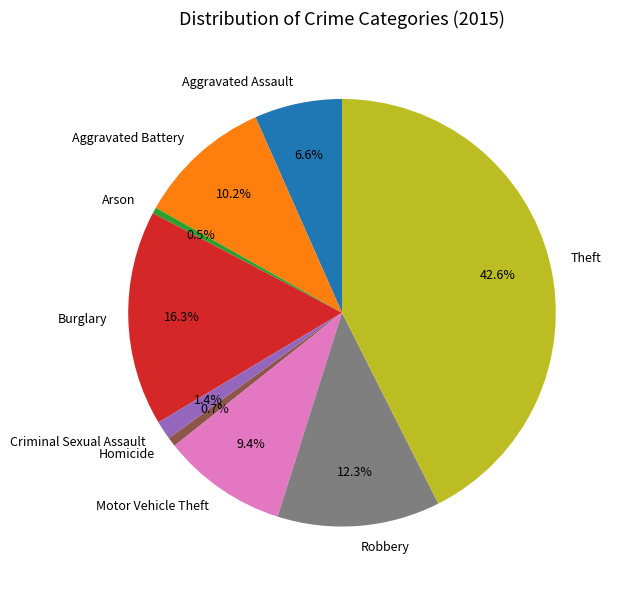

To the nearest percent, what percentage of the pie is Aggravated Battery?

10%